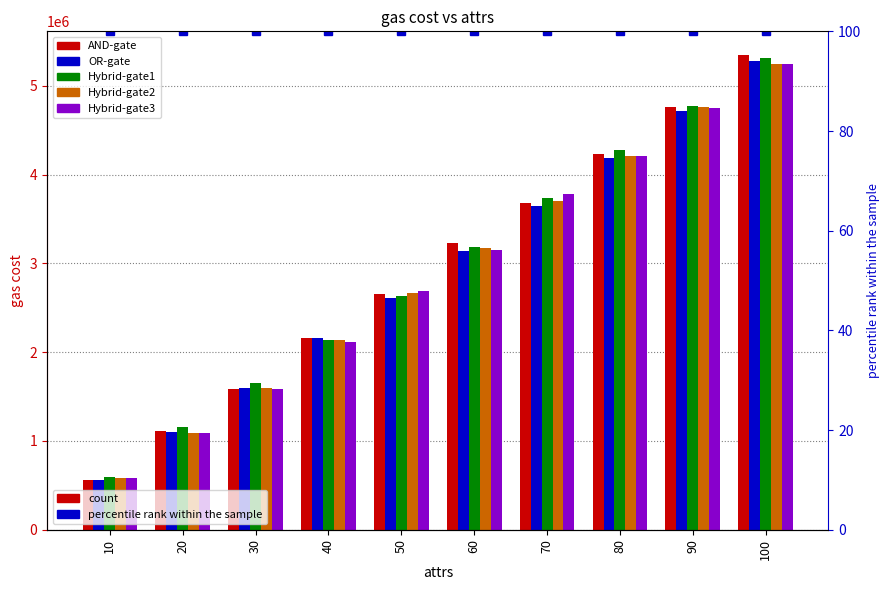

Reading left to right, list all the values displayed in this chart.

AND-gate: 565058	1107178	1588936	2158145	2659047	3231316	3683745	4230821	4765668	5346008
OR-gate: 561742	1100113	1595756	2161399	2606214	3139801	3641327	4189044	4716353	5275838
Hybrid-gate1: 597806	1157544	1655001	2132886	2632756	3186094	3740121	4278411	4768963	5314436
Hybrid-gate2: 581832	1086008	1601348	2133248	2665996	3167501	3707588	4212591	4766483	5240810
Hybrid-gate3: 580726	1084892	1583828	2115366	2684596	3147462	3778379	4210452	4747783	5244917
percentile rank within the sample: 100	100	100	100	100	100	100	100	100	100